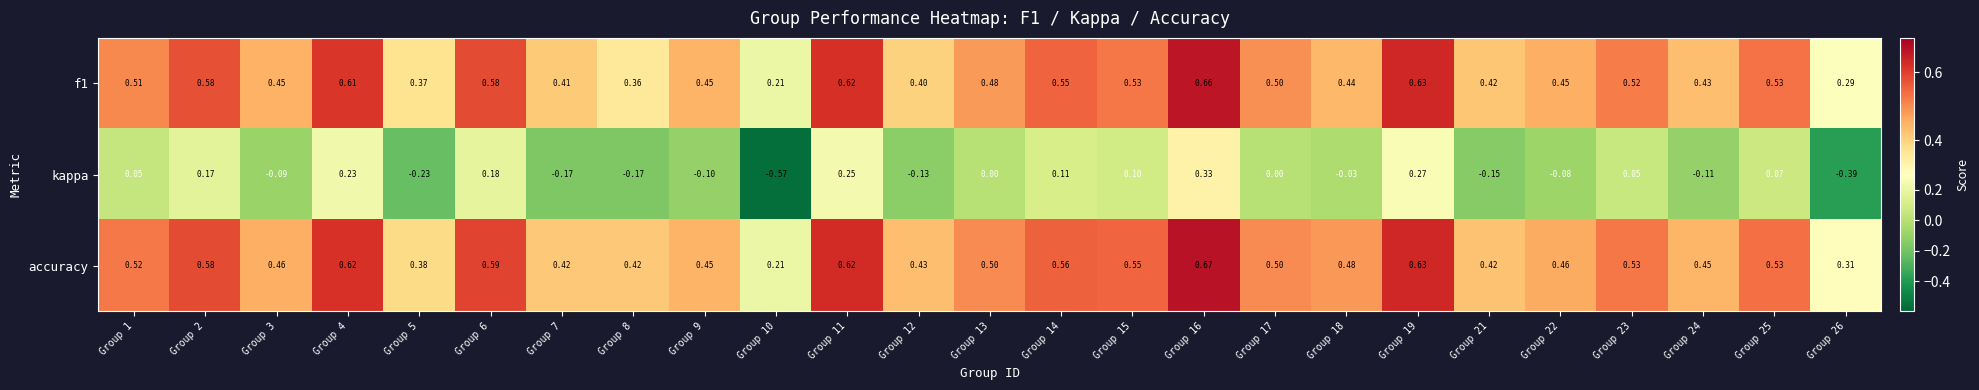

Which series has the largest total across all categories?

accuracy